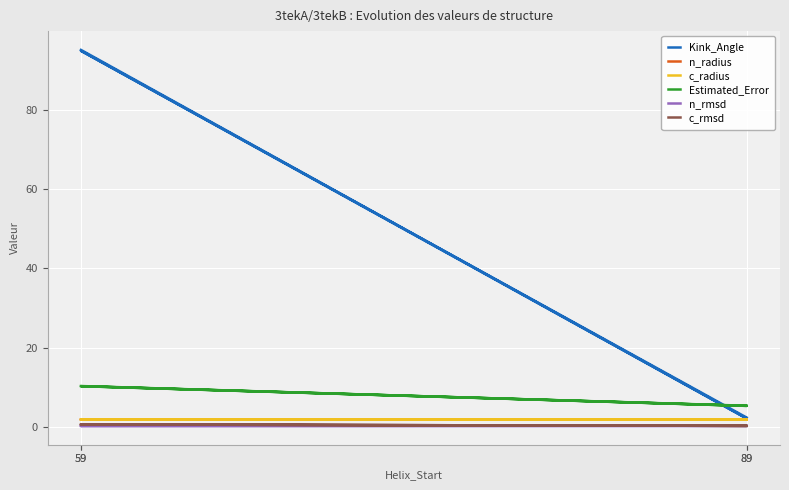

At which category is the sum across all series the highest?

59